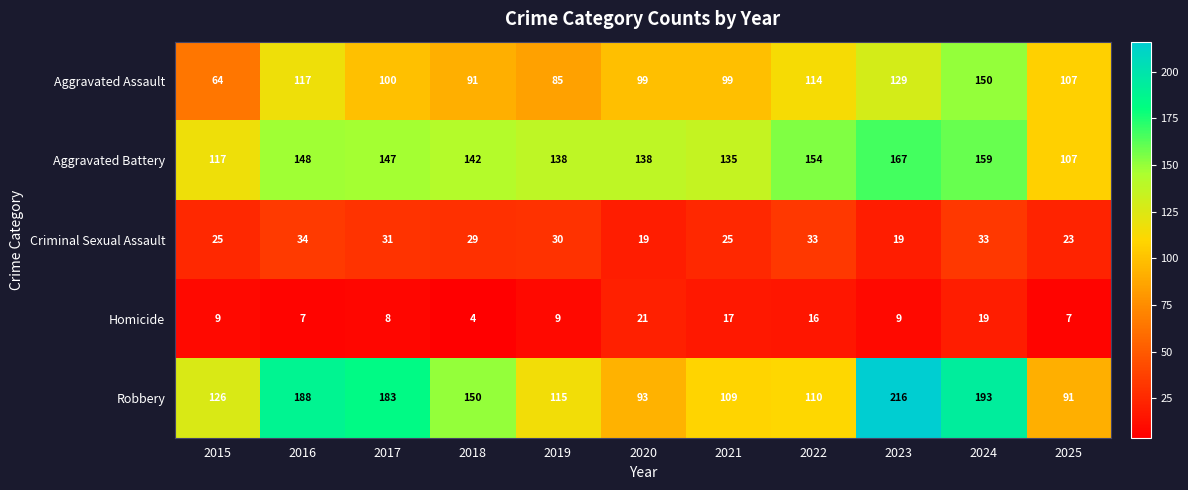

Which label corresponds to the largest value in the chart?

2023